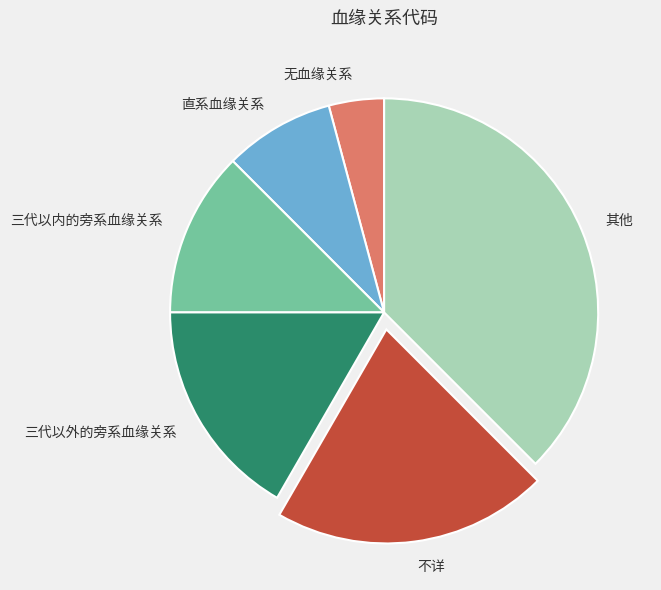

Does 无血缘关系 represent more than half of the total?

No